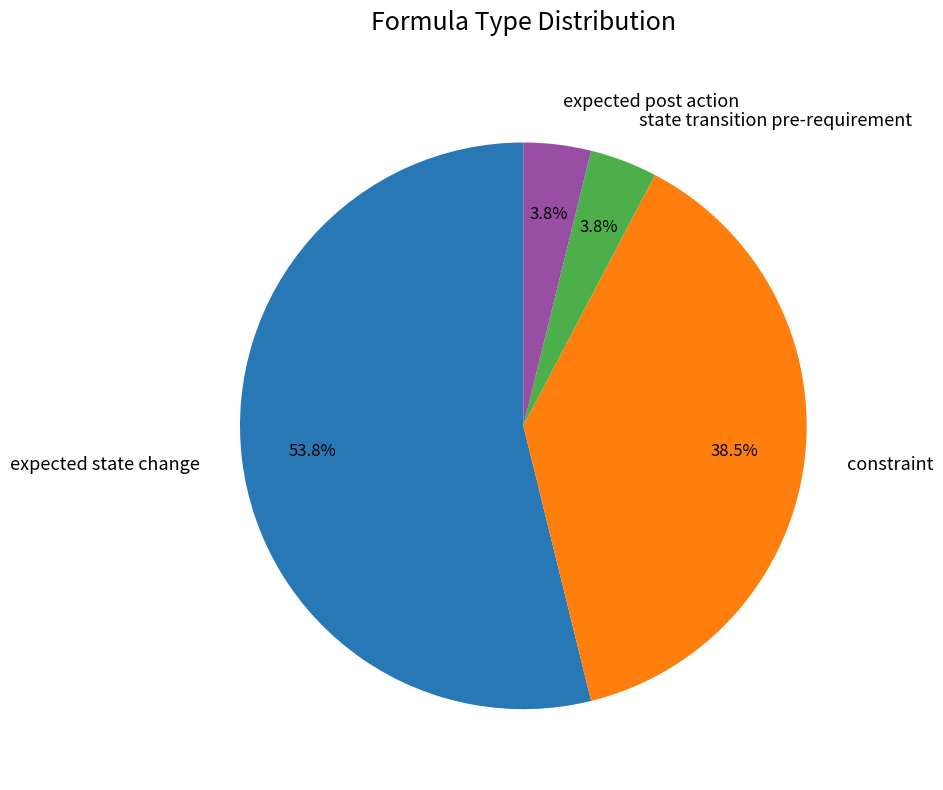

How many segments does this pie chart have?

4